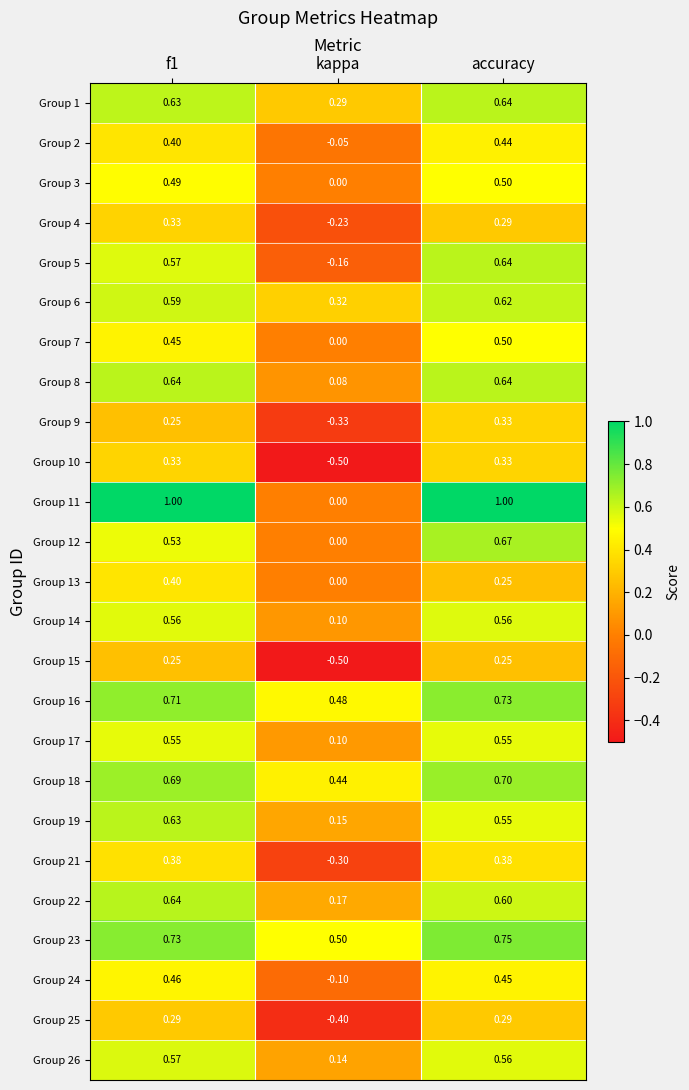

At which category is the sum across all series the highest?

accuracy